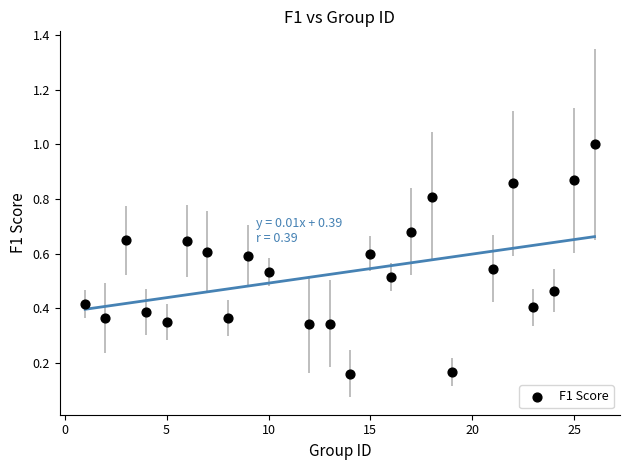

What is the range of Y values (max minus min)?

0.8